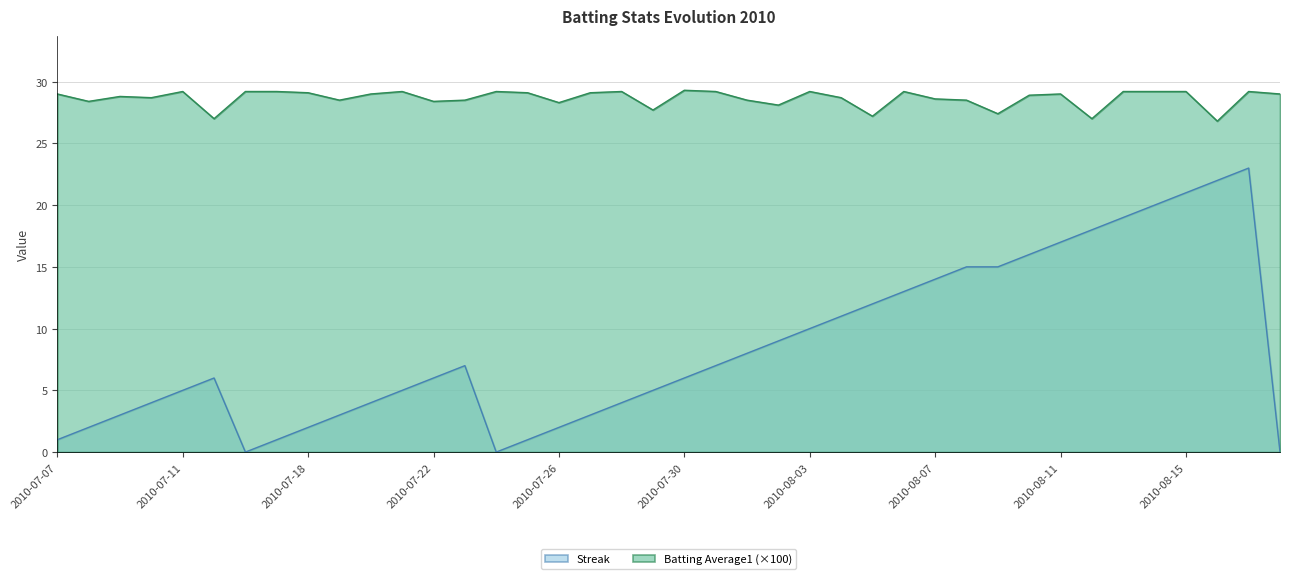

True or false: Batting Average1 and Streak cross at least once.

False